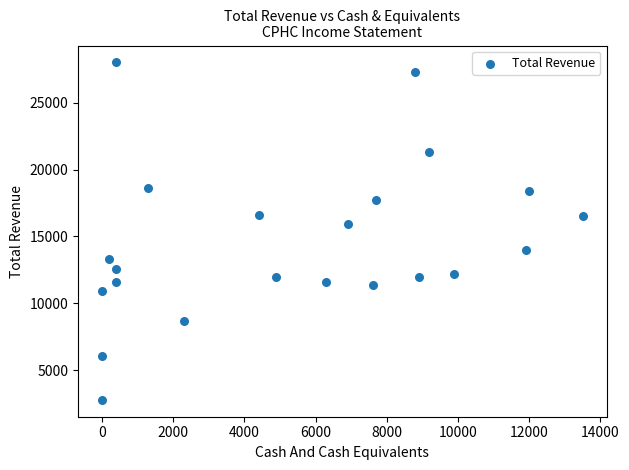

What is the range of Y values (max minus min)?

25200